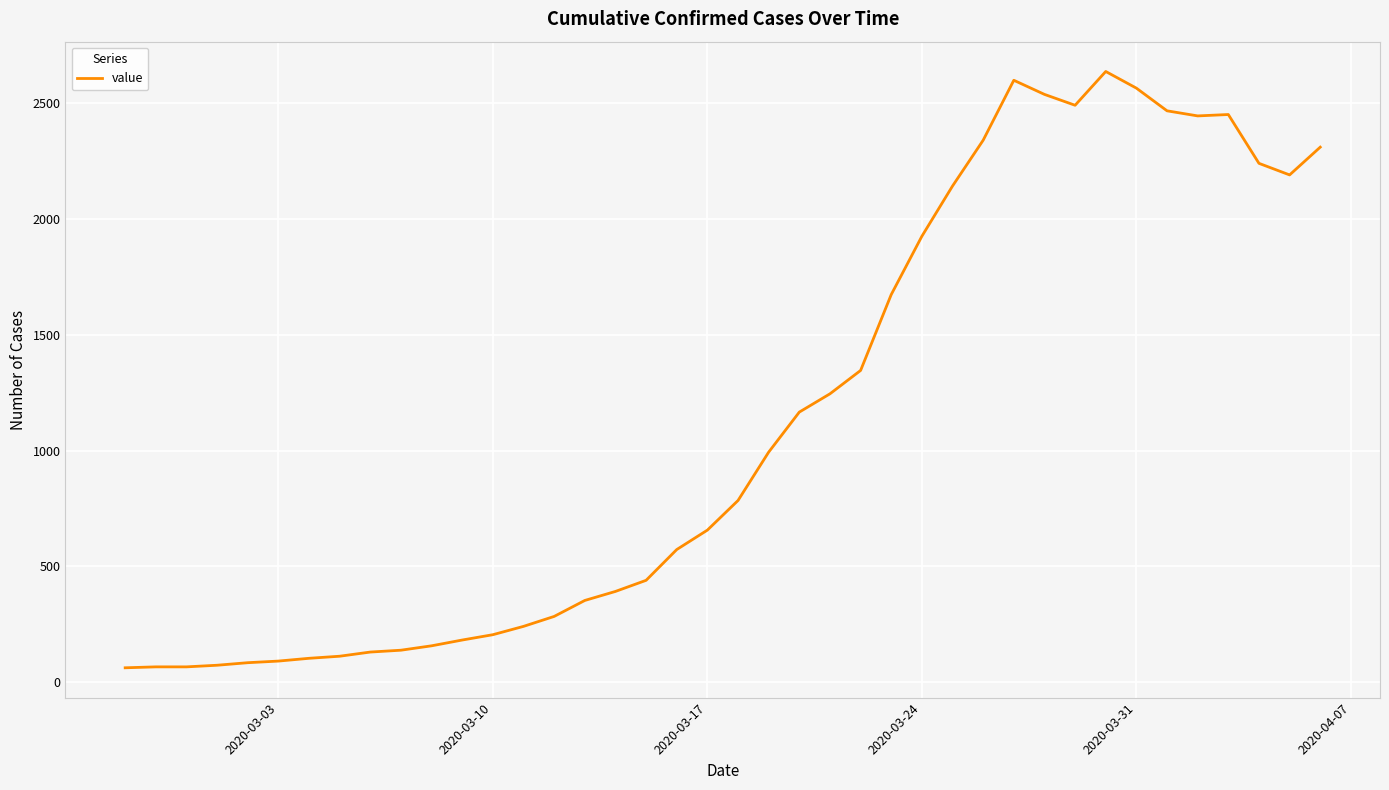

What is the difference between the maximum and minimum values?

2577